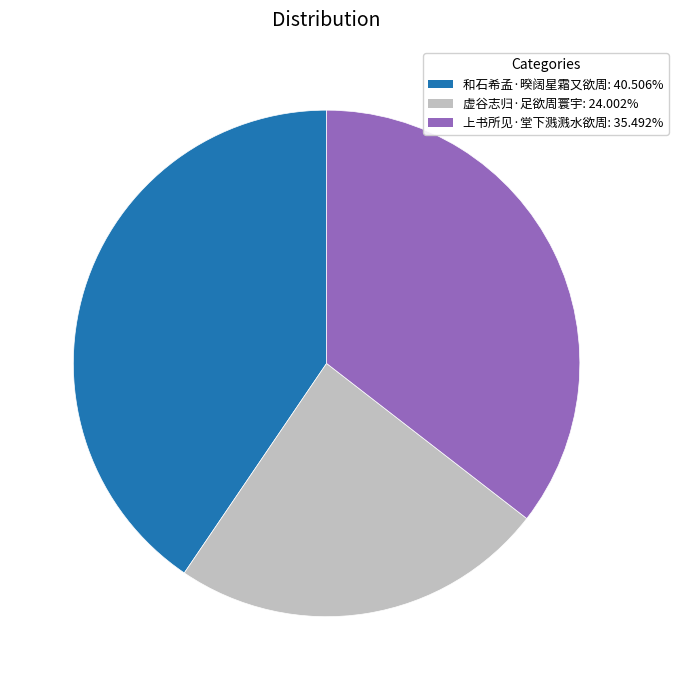

Between 和石希孟·暌阔星霜又欲周 and 虚谷志归·足欲周寰宇, which is larger?

和石希孟·暌阔星霜又欲周